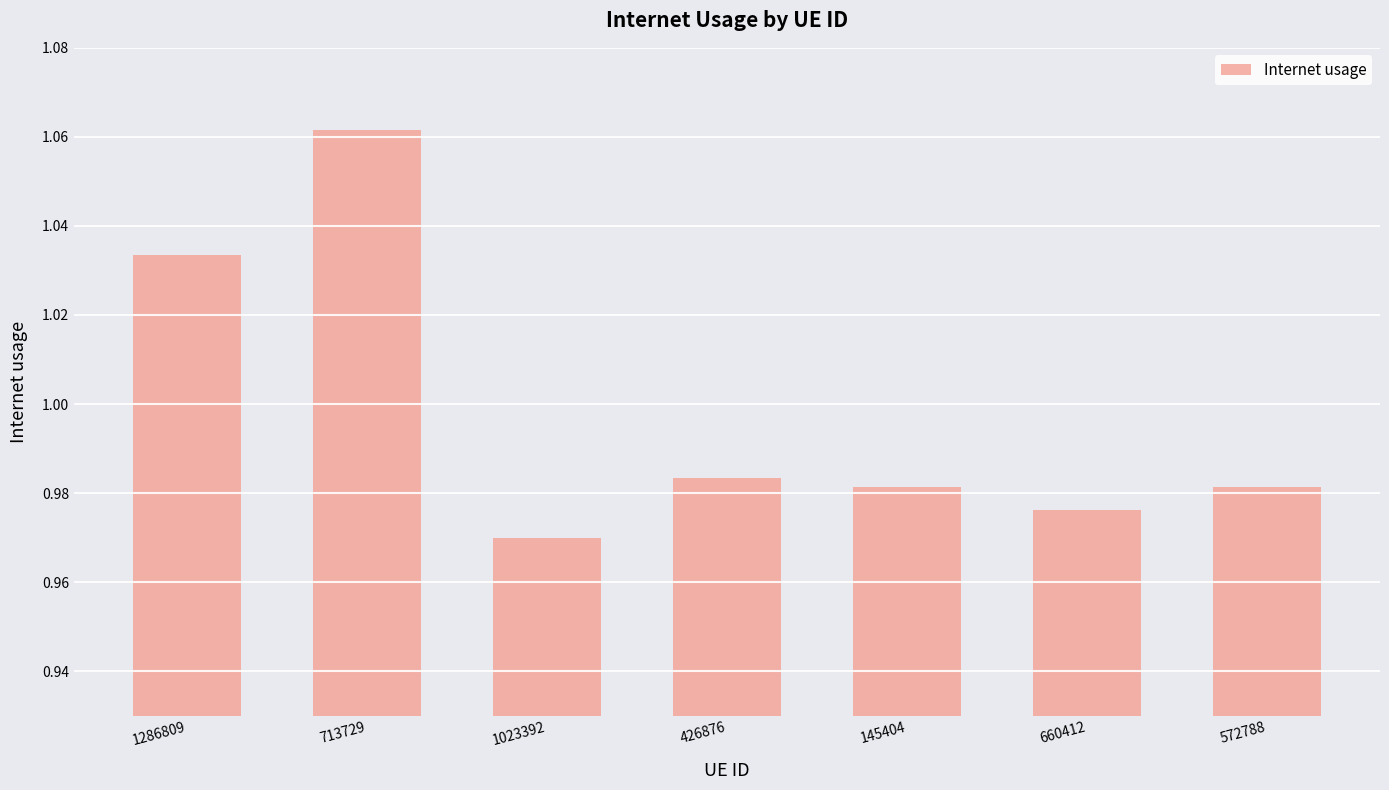

Between 713729 and 1023392, which is larger?

713729